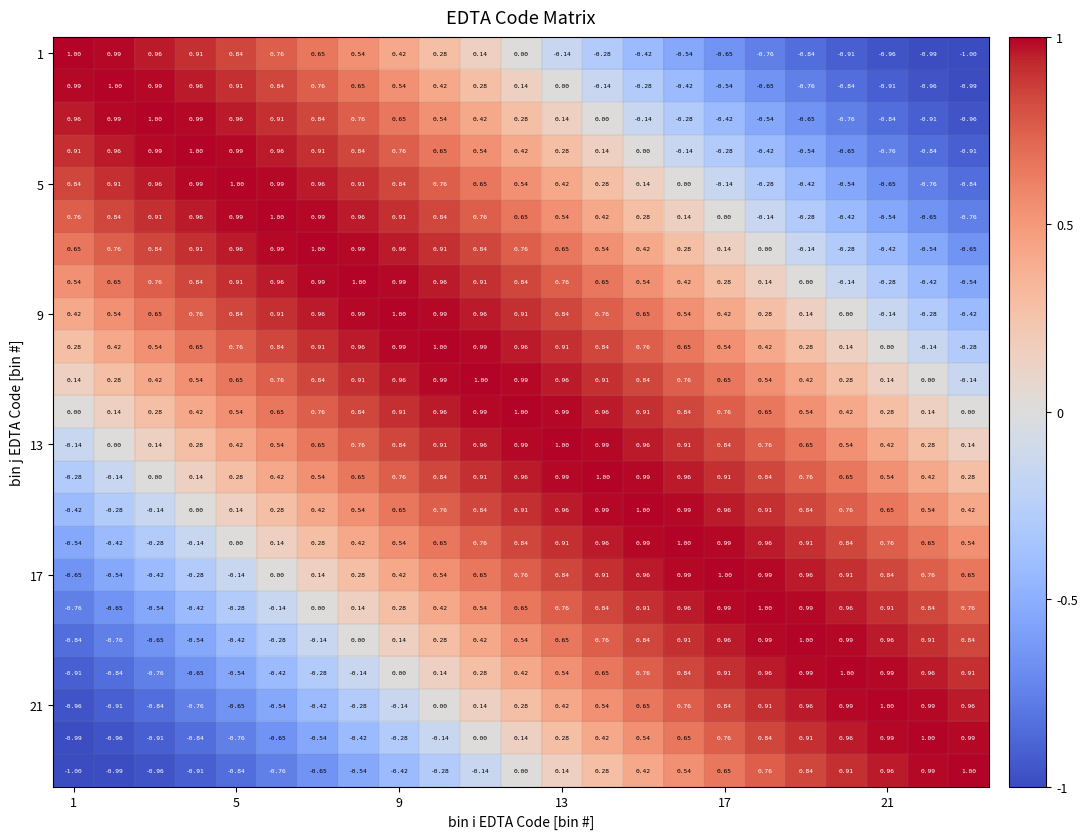

How many series are shown in this chart?

23